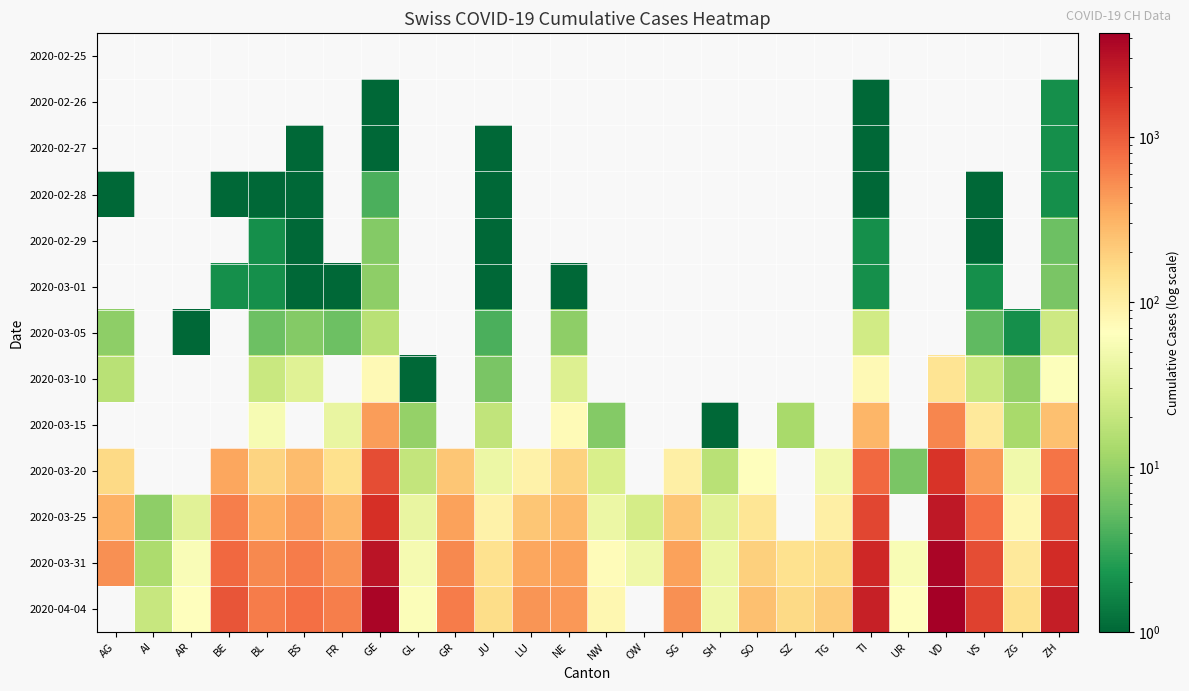

Reading left to right, transcribe all the data shown in this chart.

2020-02-25: AG=0	AI=0	AR=0	BE=0	BL=0	BS=0	FR=0	GE=0	GL=0	GR=0	JU=0	LU=0	NE=0	NW=0	OW=0	SG=0	SH=0	SO=0	SZ=0	TG=0	TI=0	UR=0	VD=0	VS=0	ZG=0	ZH=0
2020-02-26: AG=0	AI=0	AR=0	BE=0	BL=0	BS=0	FR=0	GE=1	GL=0	GR=0	JU=0	LU=0	NE=0	NW=0	OW=0	SG=0	SH=0	SO=0	SZ=0	TG=0	TI=1	UR=0	VD=0	VS=0	ZG=0	ZH=2
2020-02-27: AG=0	AI=0	AR=0	BE=0	BL=0	BS=1	FR=0	GE=1	GL=0	GR=0	JU=1	LU=0	NE=0	NW=0	OW=0	SG=0	SH=0	SO=0	SZ=0	TG=0	TI=1	UR=0	VD=0	VS=0	ZG=0	ZH=2
2020-02-28: AG=1	AI=0	AR=0	BE=1	BL=1	BS=1	FR=0	GE=4	GL=0	GR=0	JU=1	LU=0	NE=0	NW=0	OW=0	SG=0	SH=0	SO=0	SZ=0	TG=0	TI=1	UR=0	VD=0	VS=1	ZG=0	ZH=2
2020-02-29: AG=0	AI=0	AR=0	BE=0	BL=2	BS=1	FR=0	GE=8	GL=0	GR=0	JU=1	LU=0	NE=0	NW=0	OW=0	SG=0	SH=0	SO=0	SZ=0	TG=0	TI=2	UR=0	VD=0	VS=1	ZG=0	ZH=6
2020-03-01: AG=0	AI=0	AR=0	BE=2	BL=2	BS=1	FR=1	GE=9	GL=0	GR=0	JU=1	LU=0	NE=1	NW=0	OW=0	SG=0	SH=0	SO=0	SZ=0	TG=0	TI=2	UR=0	VD=0	VS=2	ZG=0	ZH=7
2020-03-05: AG=9	AI=0	AR=1	BE=0	BL=6	BS=8	FR=6	GE=17	GL=0	GR=0	JU=4	LU=0	NE=9	NW=0	OW=0	SG=0	SH=0	SO=0	SZ=0	TG=0	TI=25	UR=0	VD=0	VS=5	ZG=2	ZH=23
2020-03-10: AG=17	AI=0	AR=0	BE=0	BL=22	BS=33	FR=0	GE=76	GL=1	GR=0	JU=7	LU=0	NE=31	NW=0	OW=0	SG=0	SH=0	SO=0	SZ=0	TG=0	TI=75	UR=0	VD=130	VS=22	ZG=10	ZH=62
2020-03-15: AG=0	AI=0	AR=0	BE=0	BL=54	BS=0	FR=40	GE=423	GL=10	GR=0	JU=19	LU=0	NE=74	NW=8	OW=0	SG=0	SH=1	SO=0	SZ=13	TG=0	TI=293	UR=0	VD=566	VS=115	ZG=13	ZH=250
2020-03-20: AG=168	AI=0	AR=0	BE=377	BL=184	BS=270	FR=145	GE=1194	GL=20	GR=226	JU=44	LU=92	NE=189	NW=28	OW=0	SG=98	SH=17	SO=66	SZ=0	TG=50	TI=849	UR=7	VD=1754	VS=436	ZG=48	ZH=711
2020-03-25: AG=319	AI=9	AR=34	BE=624	BL=341	BS=462	FR=293	GE=1837	GL=40	GR=393	JU=92	LU=228	NE=280	NW=44	OW=27	SG=228	SH=35	SO=129	SZ=0	TG=97	TI=1354	UR=0	VD=2738	VS=793	ZG=80	ZH=1368
2020-03-31: AG=499	AI=14	AR=58	BE=856	BL=561	BS=653	FR=491	GE=2958	GL=53	GR=547	JU=140	LU=375	NE=402	NW=70	OW=46	SG=394	SH=44	SO=196	SZ=140	TG=155	TI=2091	UR=57	VD=3764	VS=1211	ZG=114	ZH=1947
2020-04-04: AG=0	AI=21	AR=66	BE=1106	BL=656	BS=767	FR=638	GE=3753	GL=61	GR=657	JU=154	LU=469	NE=452	NW=80	OW=0	SG=504	SH=47	SO=250	SZ=168	TG=209	TI=2442	UR=66	VD=4258	VS=1416	ZG=146	ZH=2461